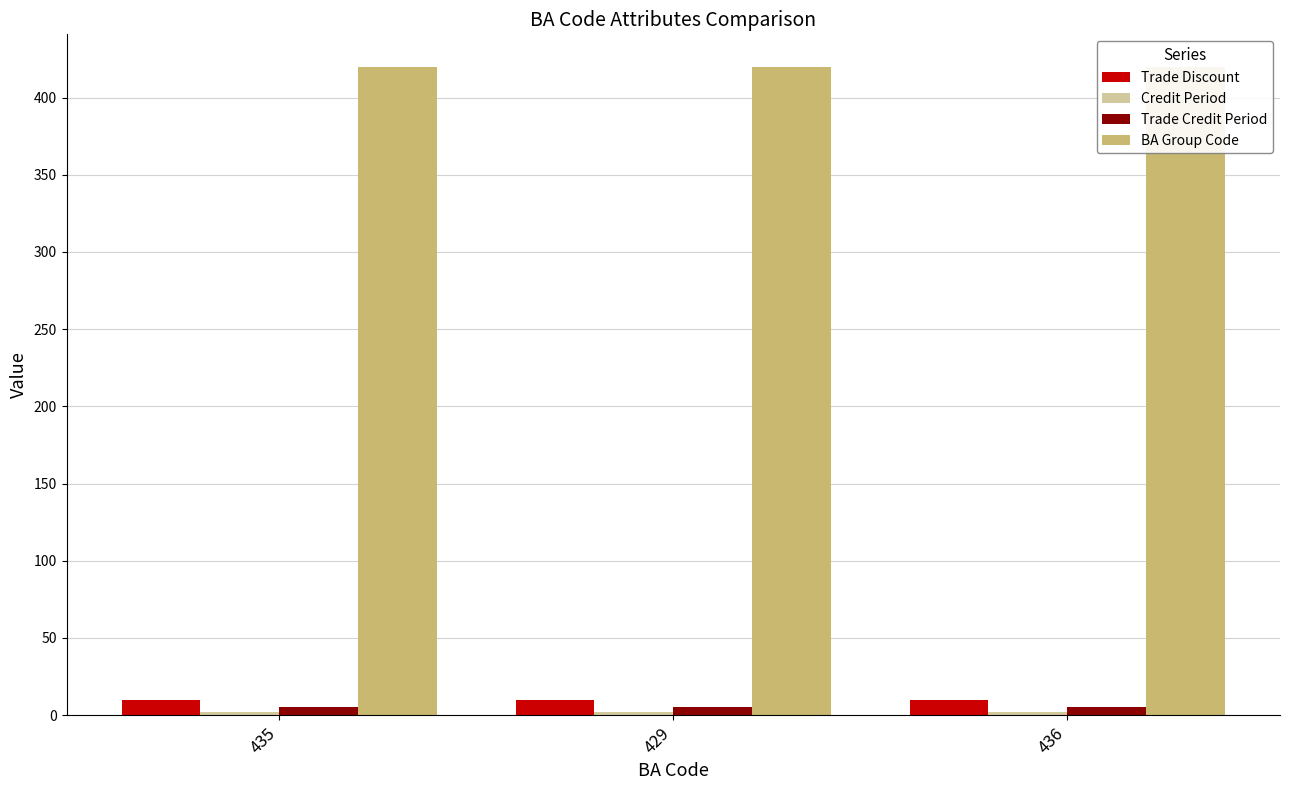

Reading left to right, what are all the values shown in this chart?

Trade Discount: 435=10	429=10	436=10
Credit Period: 435=2	429=2	436=2
Trade Credit Period: 435=5	429=5	436=5
BA Group Code: 435=420	429=420	436=420